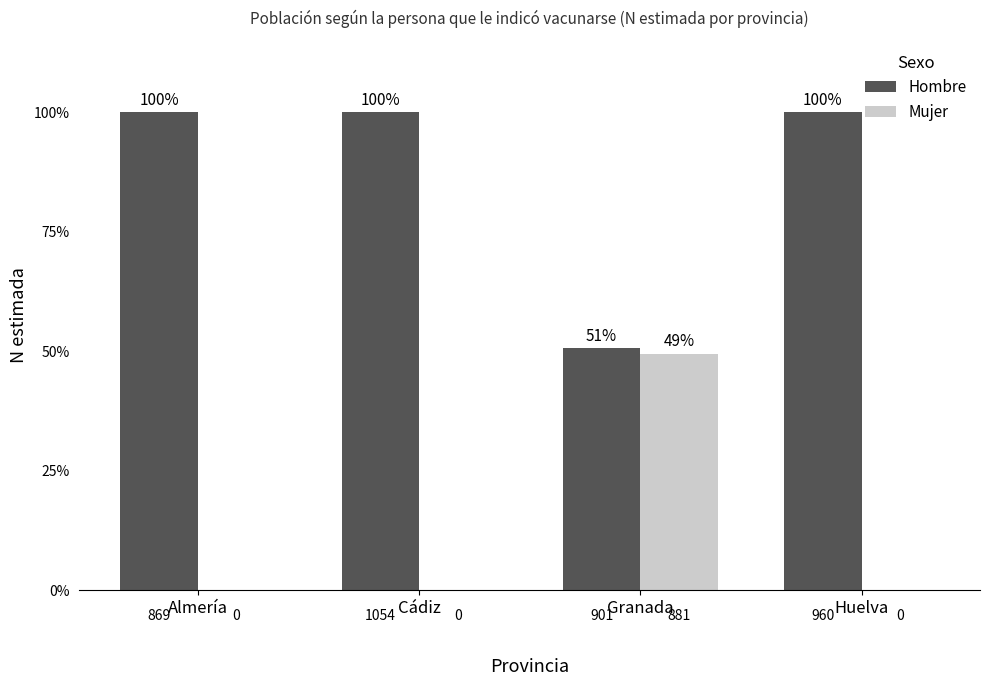

What are all the series names shown in the legend?

Hombre, Mujer